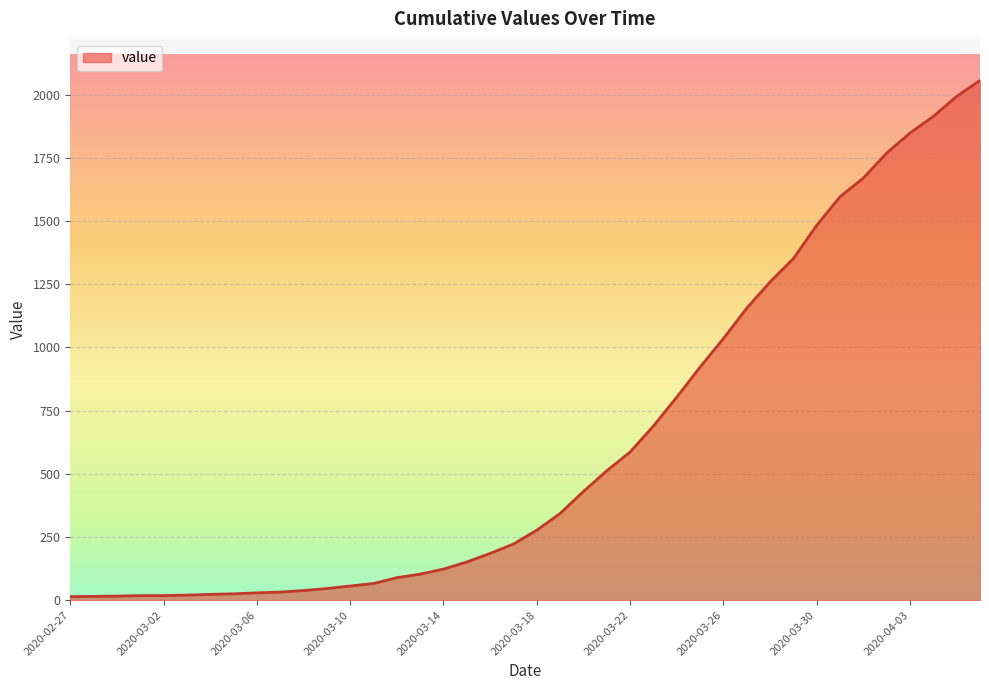

What is the maximum value shown in the chart?

2056